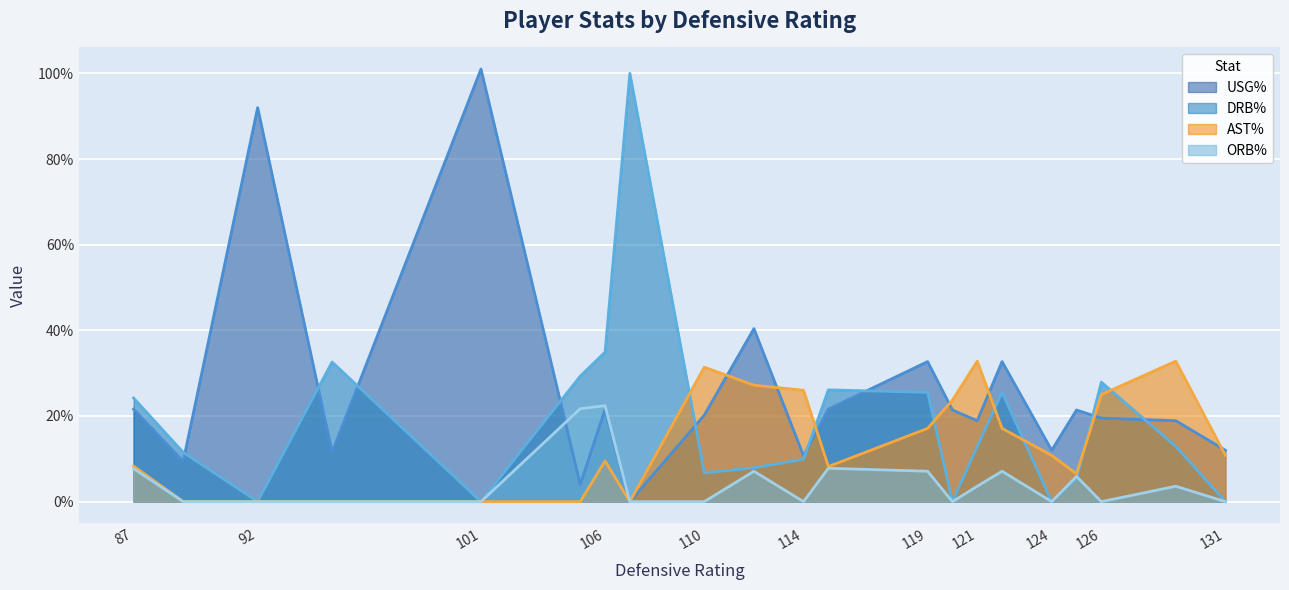

How many categories are shown in the chart?

21